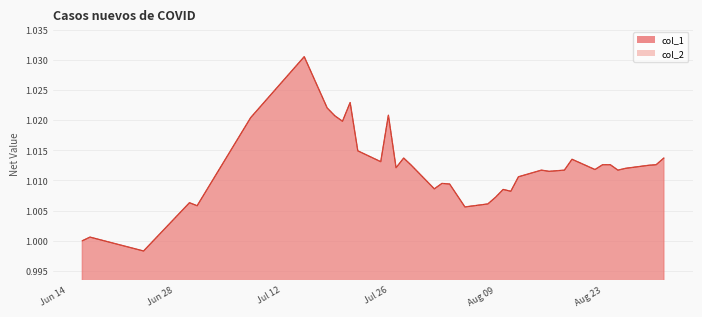

True or false: col_1 and col_2 intersect in this chart.

False